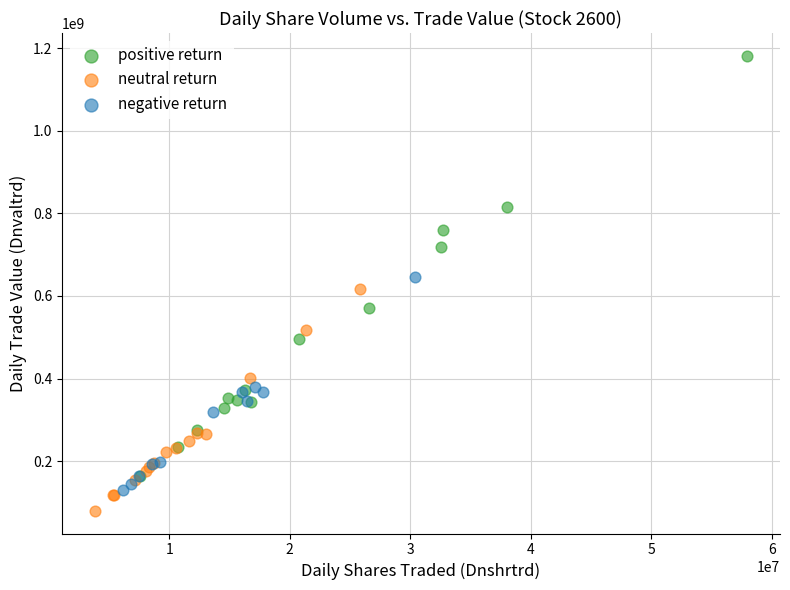

Which series has the widest spread of Y values?

positive return